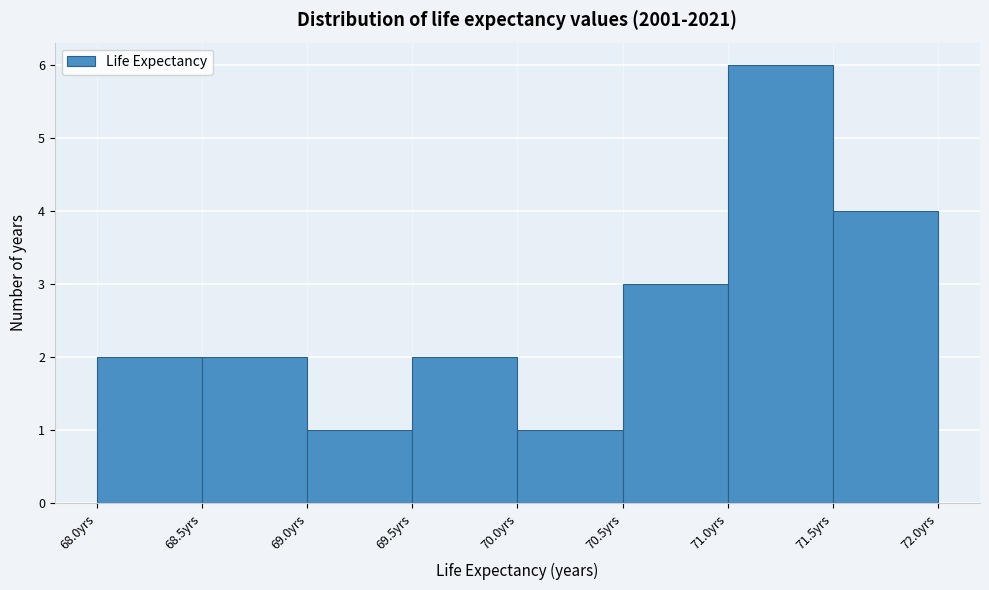

Reading left to right, list every bar in this chart as the range it spans on the x-axis followed by its height. The values are not printed on the chart, so give them approximately, as read against the axis.

68.0 to 68.5: 2
68.5 to 69.0: 2
69.0 to 69.5: 1
69.5 to 70.0: 2
70.0 to 70.5: 1
70.5 to 71.0: 3
71.0 to 71.5: 6
71.5 to 72.0: 4